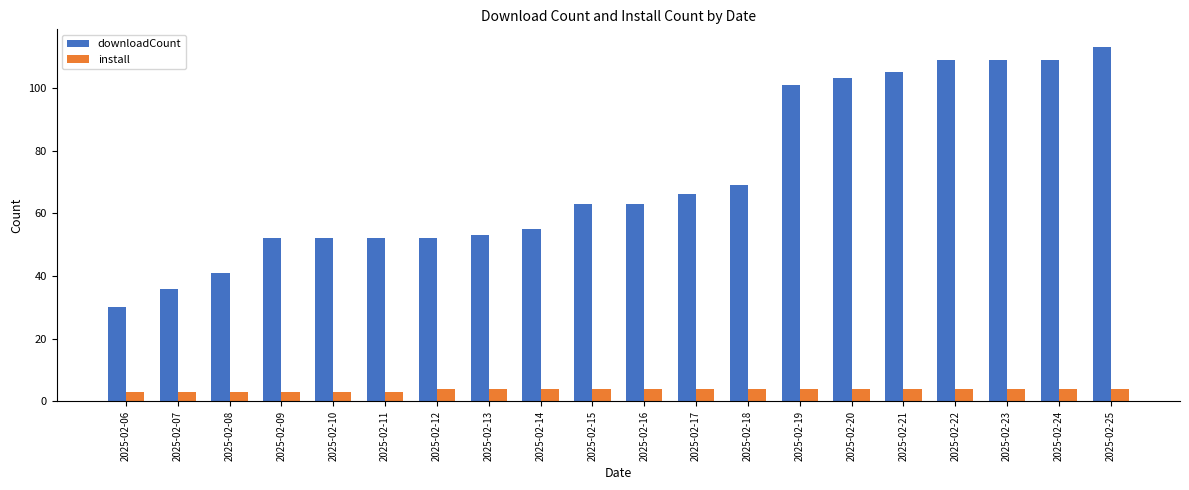

What is the approximate value of downloadCount at 2025-02-23?

109